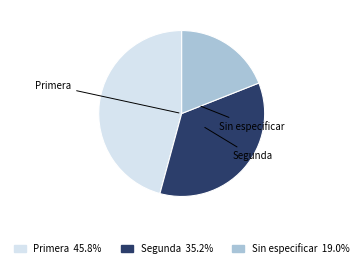

What is the ratio of the value at Sin especificar 19.0% to the value at Primera 45.8%?

0.4